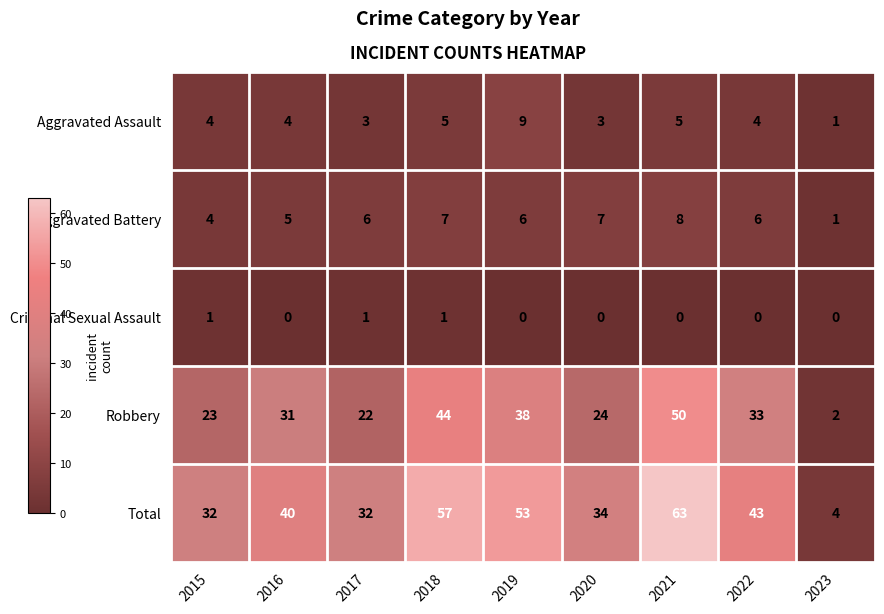

Rank the series by their maximum value, from highest to lowest.

Total, Robbery, Aggravated Assault, Aggravated Battery, Criminal Sexual Assault